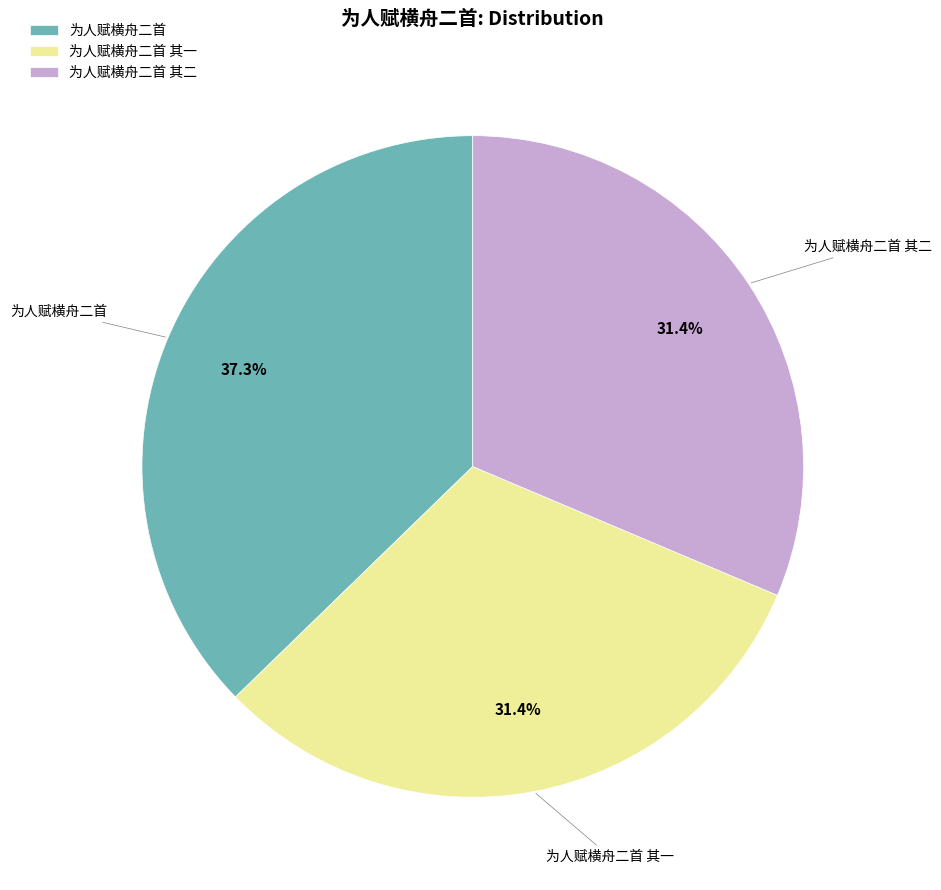

Combined, do 为人赋横舟二首 and 为人赋横舟二首 其二 account for over 50%?

Yes